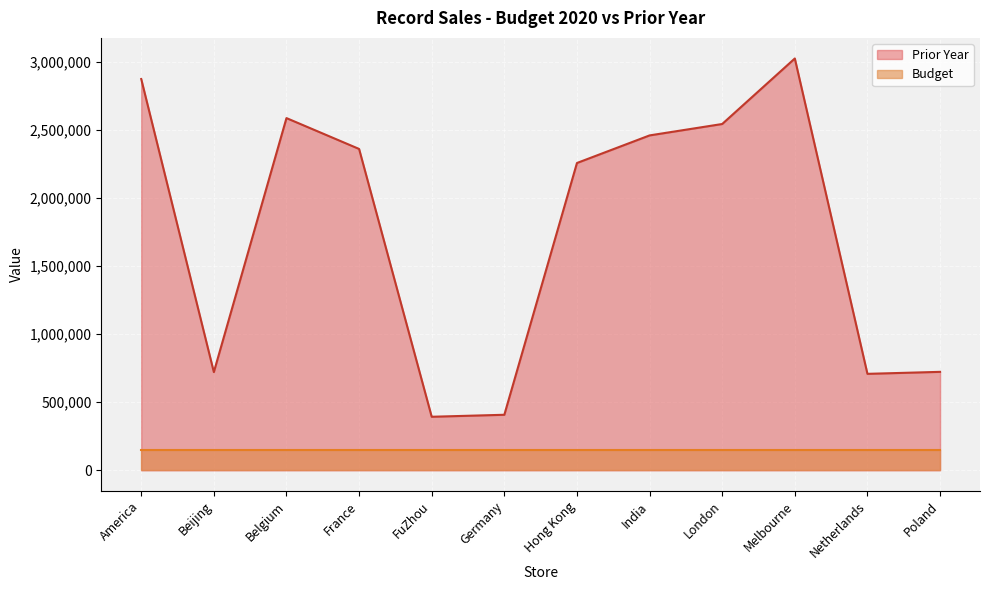

List the labels in order of value, smallest first.

FuZhou, Germany, Netherlands, Beijing, Poland, Hong Kong, France, India, London, Belgium, America, Melbourne